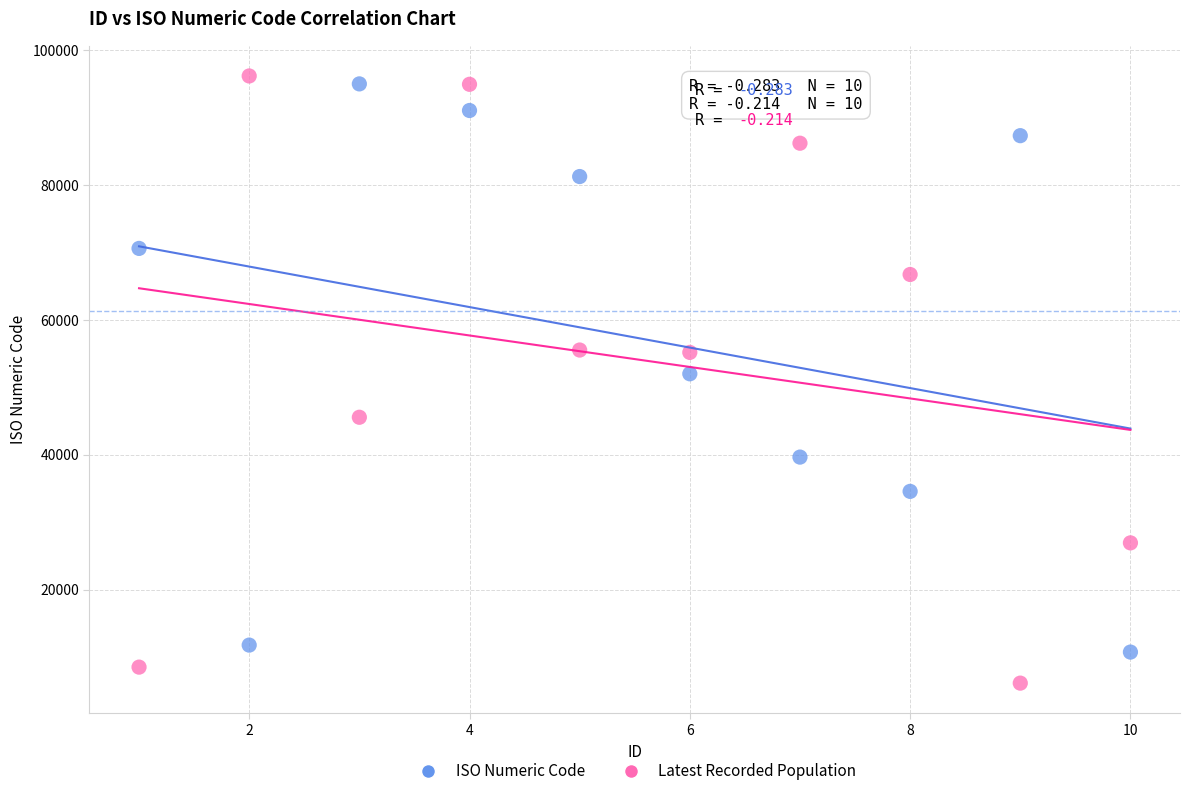

Which series reaches the minimum Y coordinate?

Latest Recorded Population